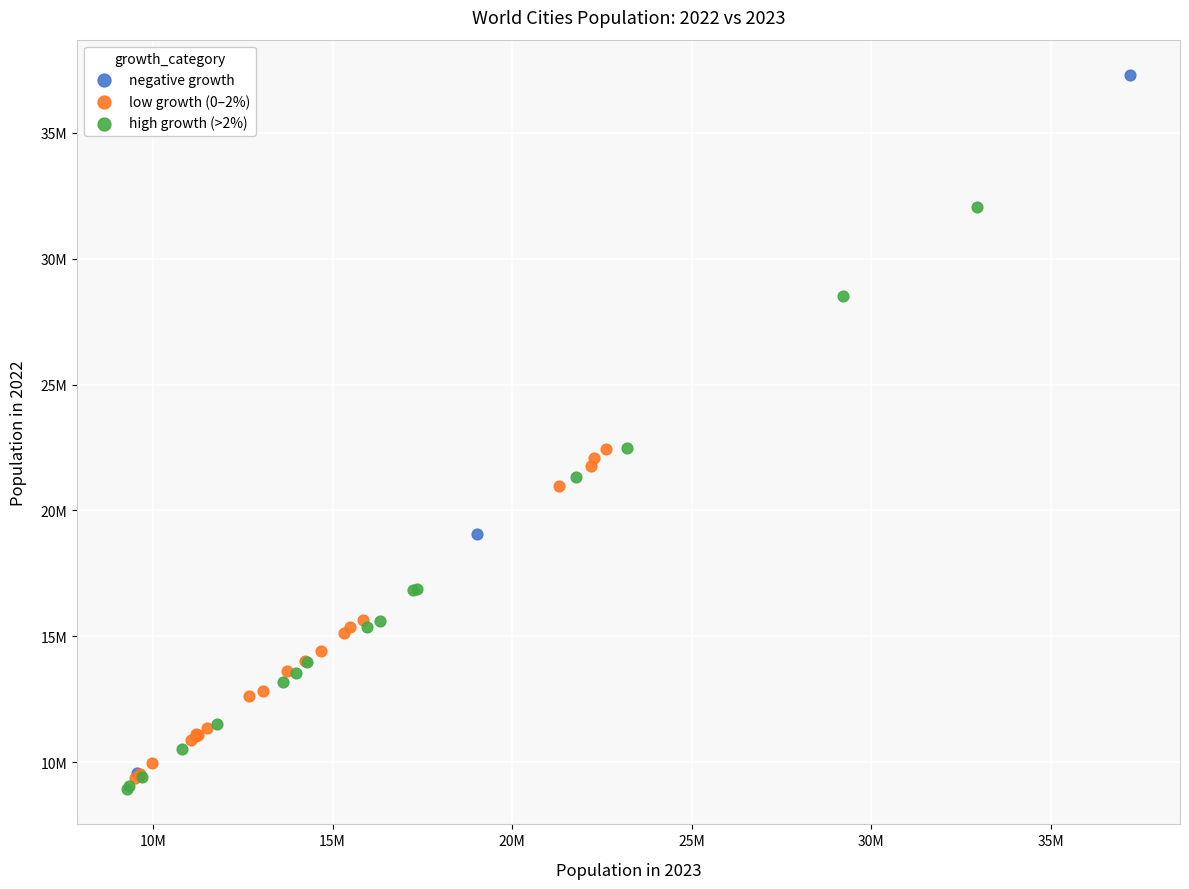

Which series contains the highest Y value?

negative growth